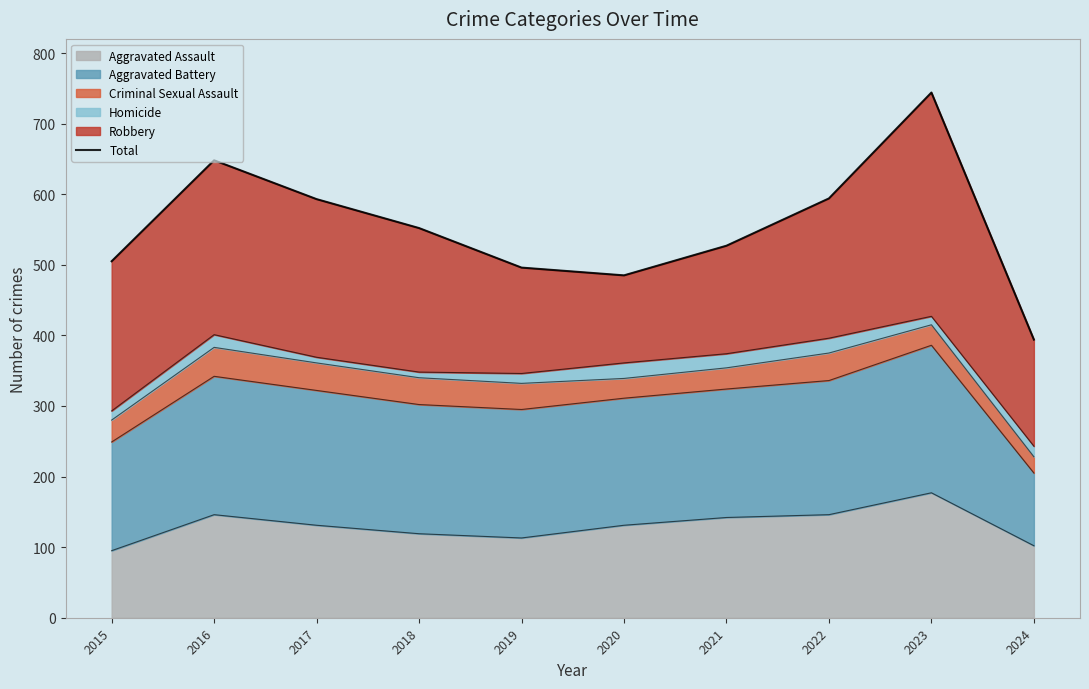

What value does the data have at 2015?

505